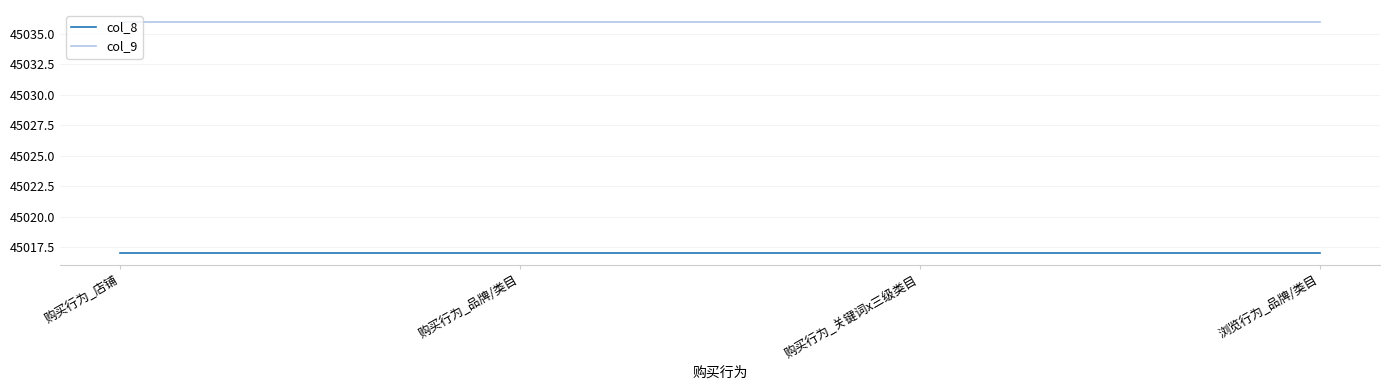

What is the spread (max minus min) of values at 购买行为_店铺?

19